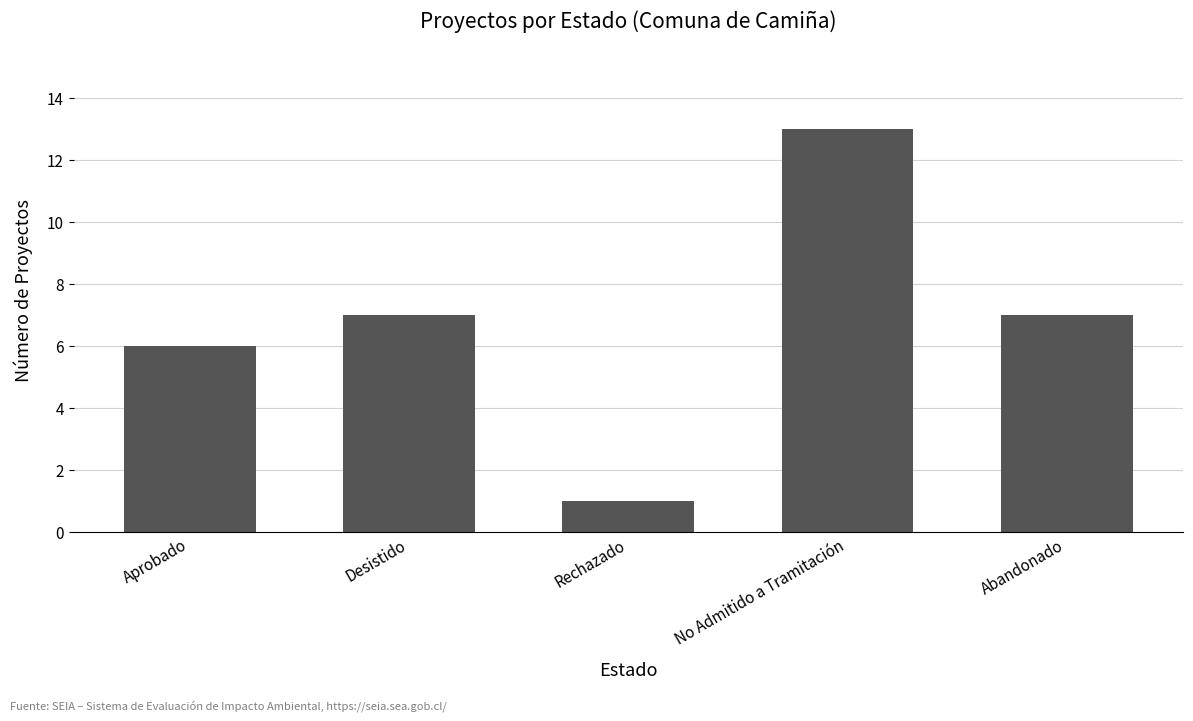

What is the value of the 3rd bar from the left?

1